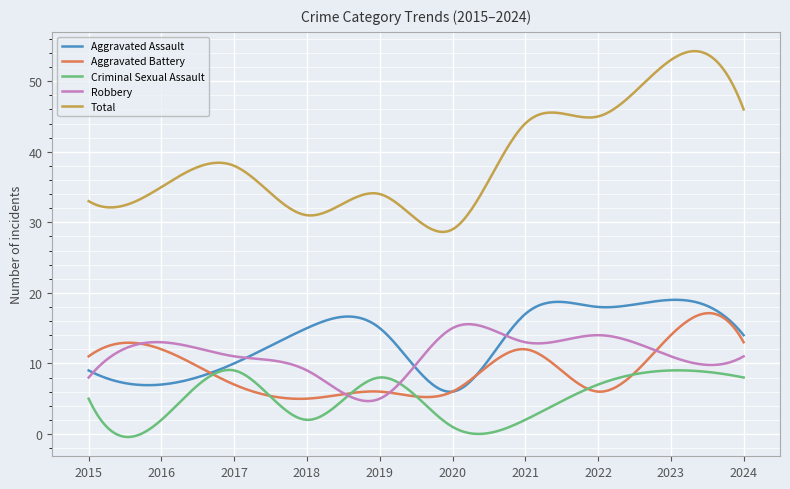

Which series has the largest range (max minus min)?

Total